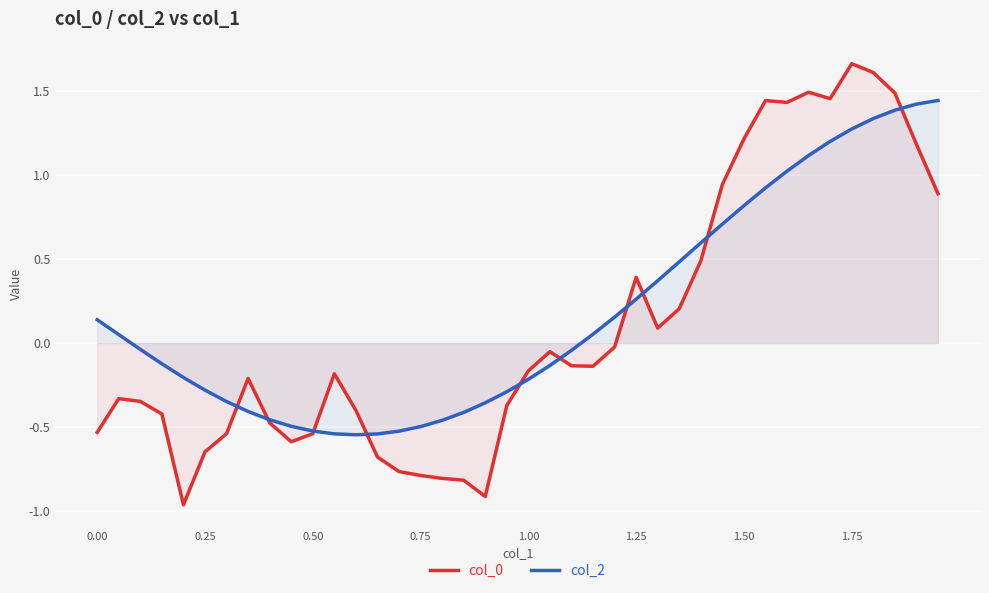

Reading left to right, transcribe all the data shown in this chart.

col_0: -0.5	-0.3	-0.3	-0.4	-1.0	-0.7	-0.5	-0.2	-0.5	-0.6	-0.5	-0.2	-0.4	-0.7	-0.8	-0.8	-0.8	-0.8	-0.9	-0.4	-0.2	-0.1	-0.1	-0.1	-0.0	0.4	0.1	0.2	0.5	0.9	1.2	1.4	1.4	1.5	1.5	1.7	1.6	1.5	1.2	0.9
col_2: 0.1	0.0	-0.0	-0.1	-0.2	-0.3	-0.3	-0.4	-0.5	-0.5	-0.5	-0.5	-0.5	-0.5	-0.5	-0.5	-0.5	-0.4	-0.4	-0.3	-0.2	-0.1	-0.0	0.1	0.2	0.3	0.4	0.5	0.6	0.7	0.8	0.9	1.0	1.1	1.2	1.3	1.3	1.4	1.4	1.4